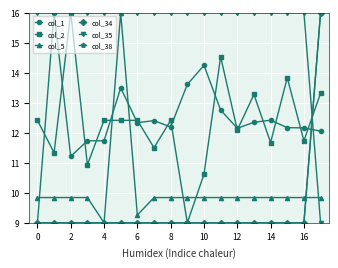

How many lines are shown in the chart?

6